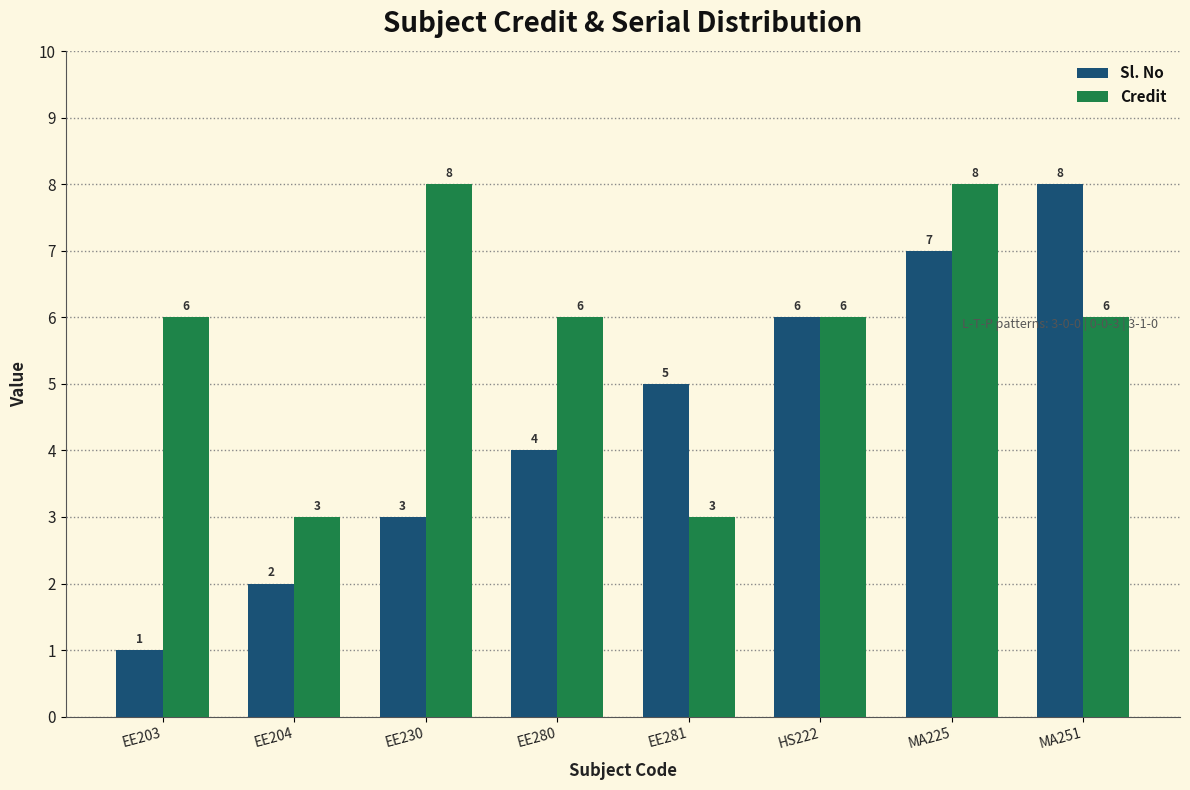

What is the difference between the maximum and minimum values in the Credit series?

5